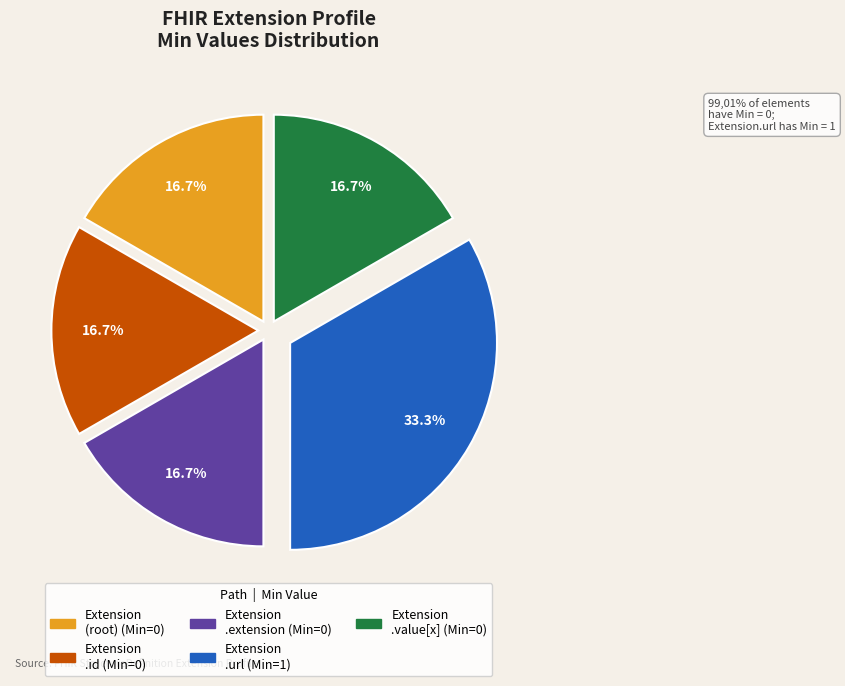

Is there a majority slice in this chart?

No